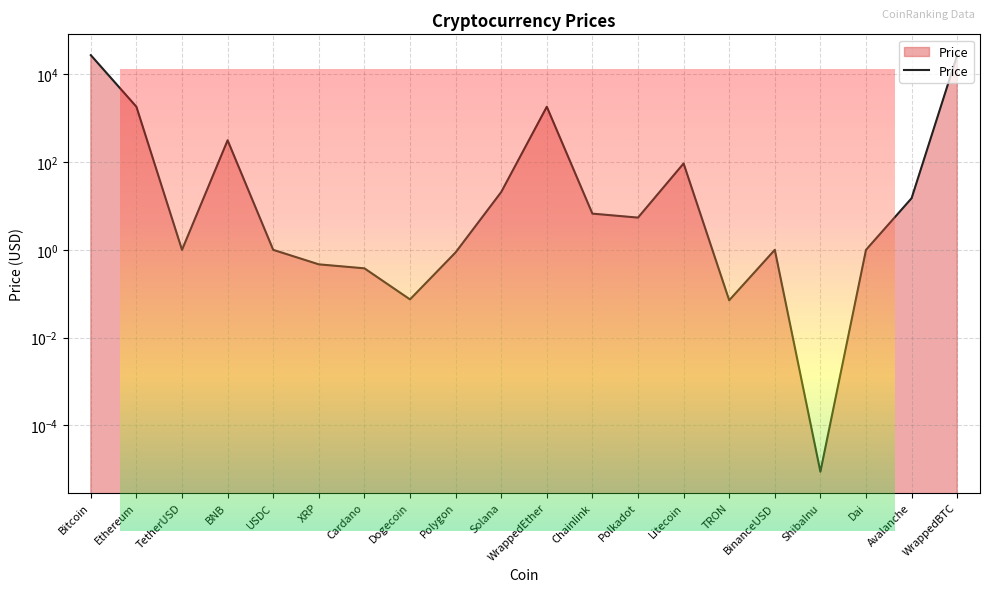

True or false: the data has more than 0 interior local peaks.

True